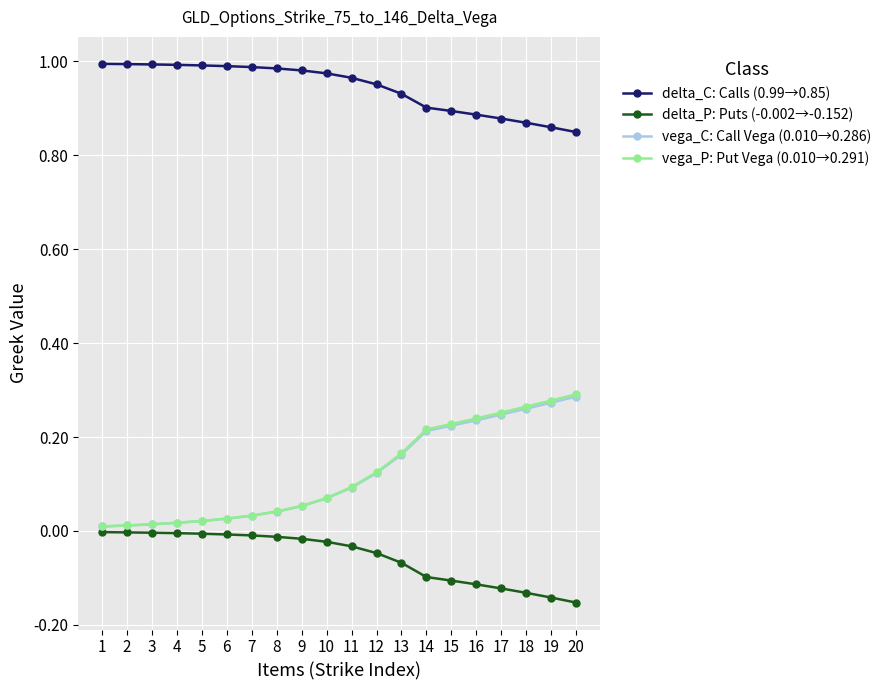

True or false: delta_P: Puts (-0.002→-0.152) and delta_C: Calls (0.99→0.85) cross at least once.

False